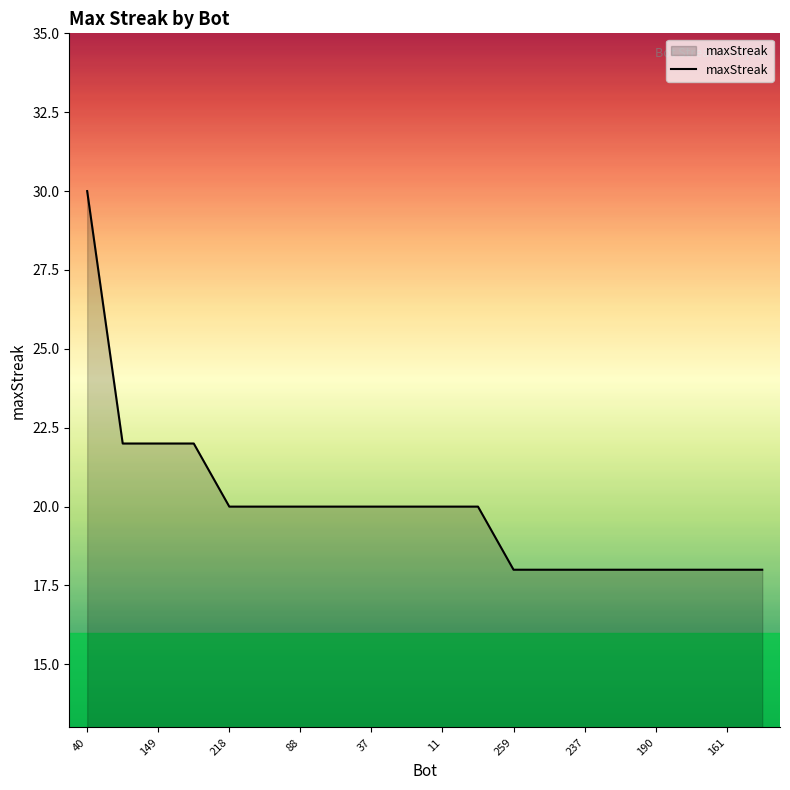

What is the maximum value shown in the chart?

30